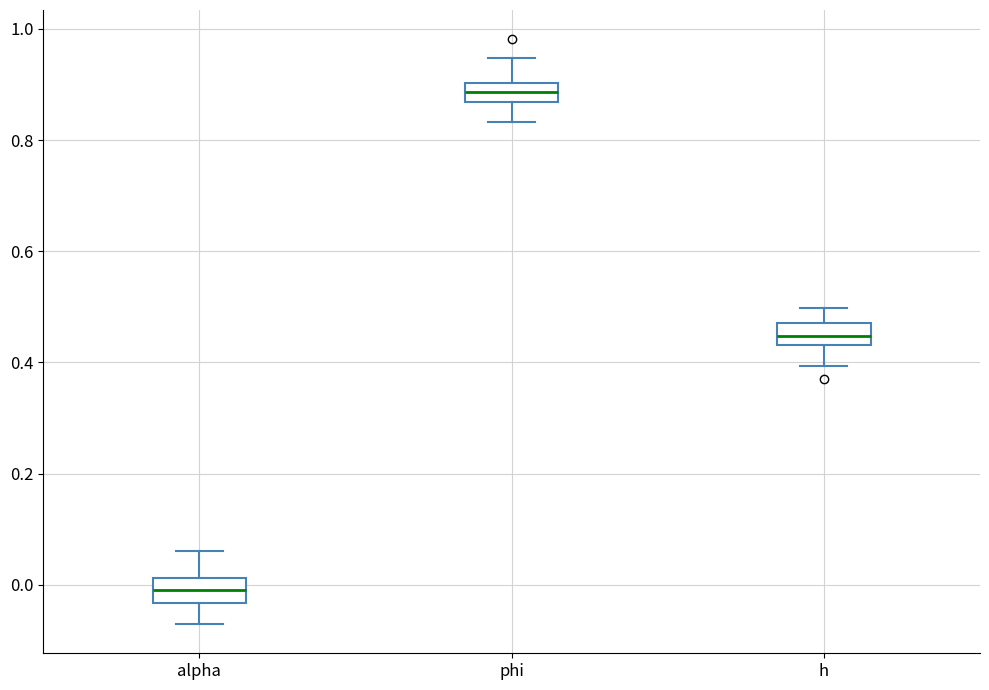

Where does the upper whisker of the box for h end on the y-axis? The values are not printed on the chart, so give them approximately, as read against the axis.

0.50